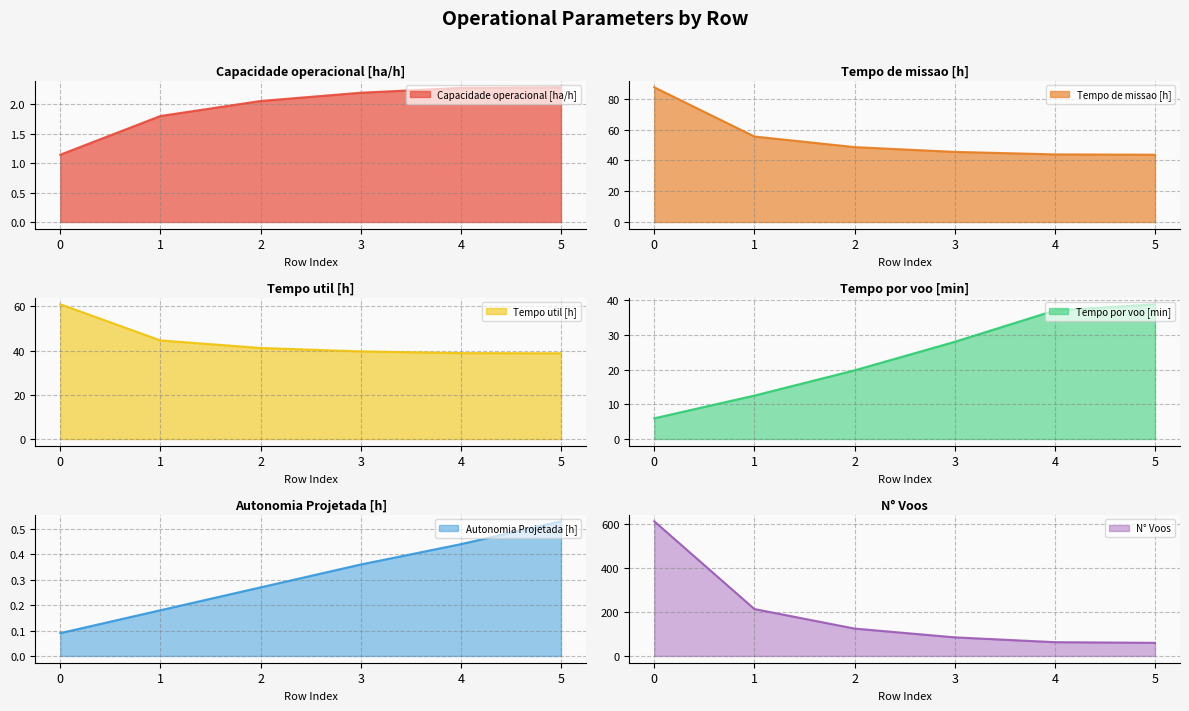

How many lines are shown in the chart?

6